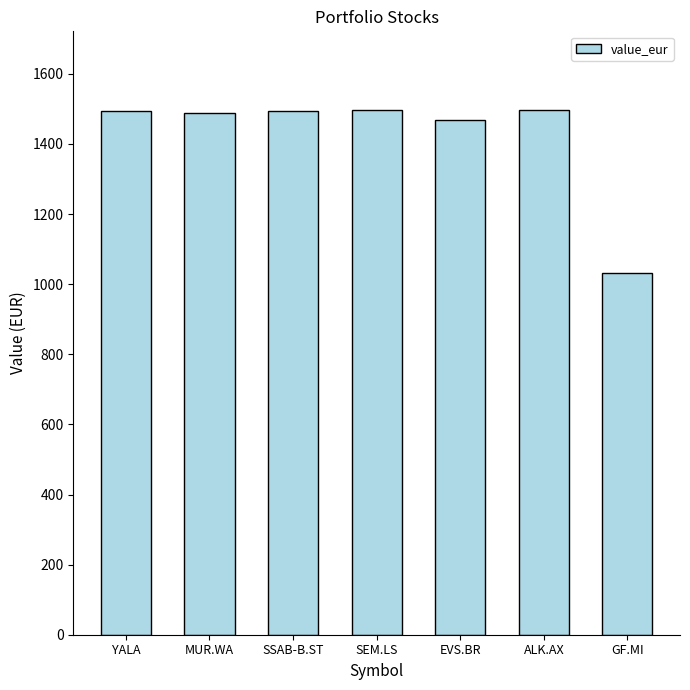

How many series are shown in this chart?

1